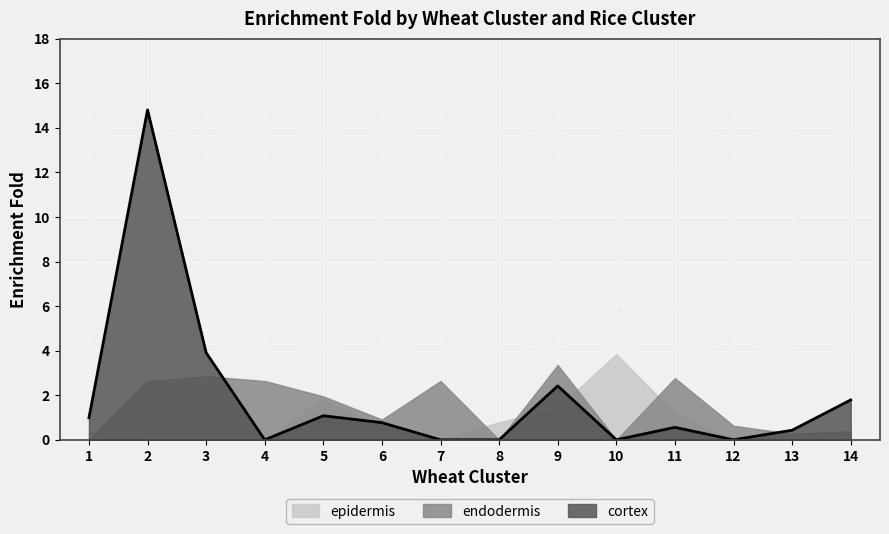

Reading left to right, extract all data points from this chart.

1=1.0	2=14.8	3=3.9	4=0.0	5=1.1	6=0.8	7=0.0	8=0.0	9=2.4	10=0.0	11=0.6	12=0.0	13=0.4	14=1.8